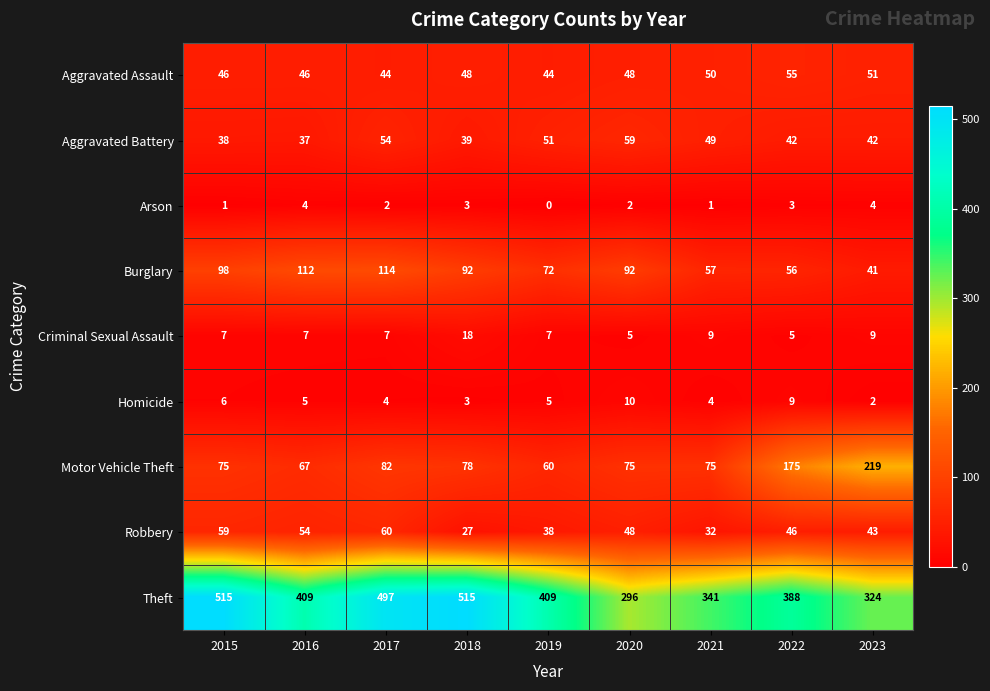

What is the difference between the highest and lowest values at 2020?

294